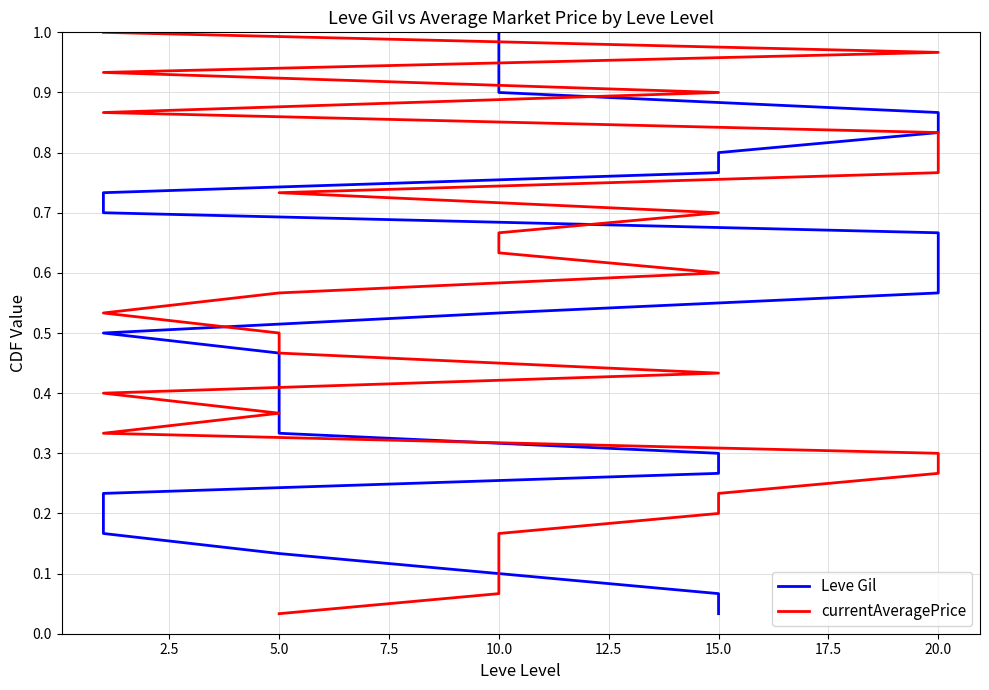

Reading left to right, transcribe all the data shown in this chart.

Leve Gil: 0.0	0.1	0.1	0.1	0.2	0.2	0.2	0.3	0.3	0.3	0.4	0.4	0.4	0.5	0.5	0.5	0.6	0.6	0.6	0.7	0.7	0.7	0.8	0.8	0.8	0.9	0.9	0.9	1.0	1.0
currentAveragePrice: 0.0	0.1	0.1	0.1	0.2	0.2	0.2	0.3	0.3	0.3	0.4	0.4	0.4	0.5	0.5	0.5	0.6	0.6	0.6	0.7	0.7	0.7	0.8	0.8	0.8	0.9	0.9	0.9	1.0	1.0